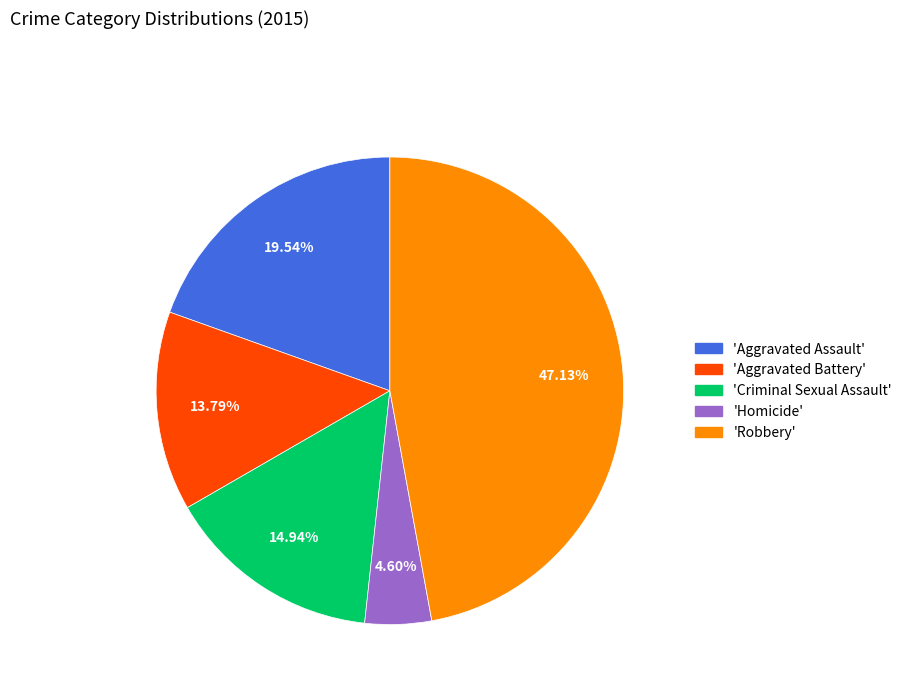

How many segments does this pie chart have?

5